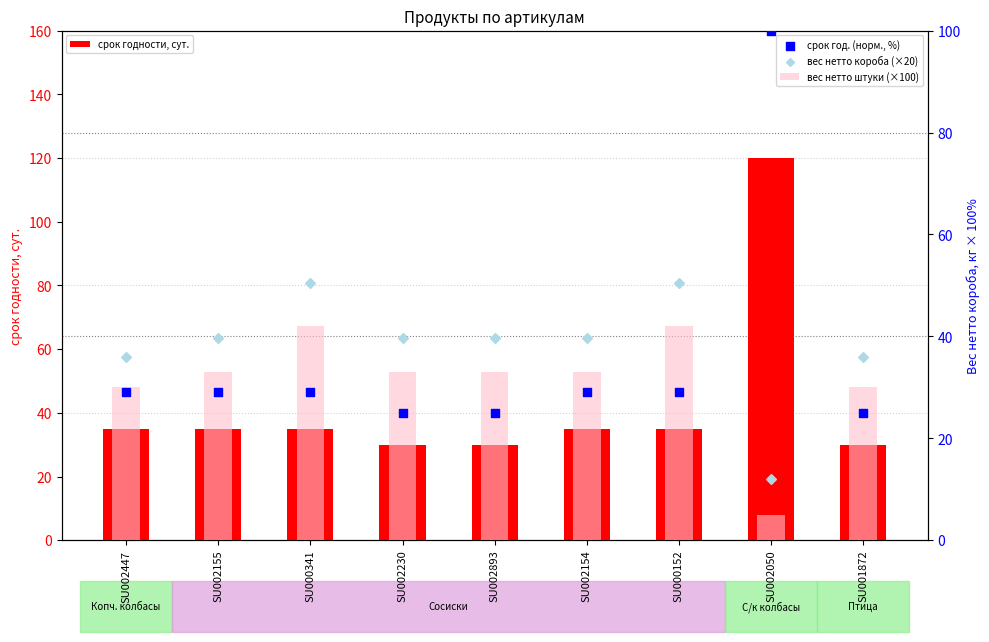

Which series has the largest total across all categories?

срок годности, сут.